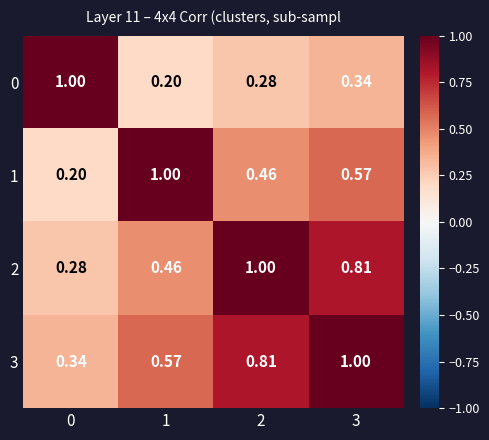

Is the value of 1 at 0 greater than the value of 3 at 3?

No